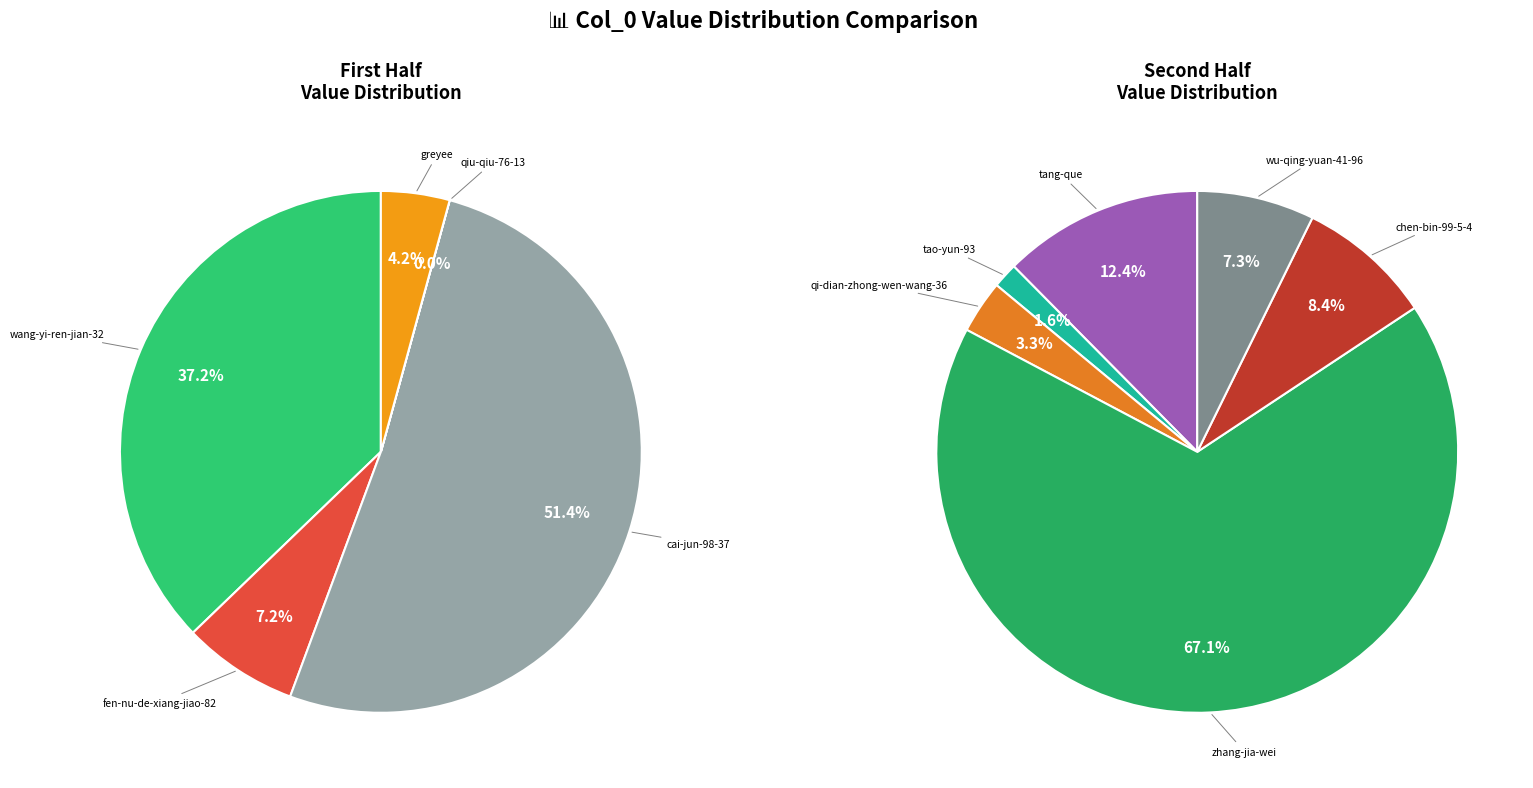

Which category has the smallest portion of the pie?

qiu-qiu-76-13